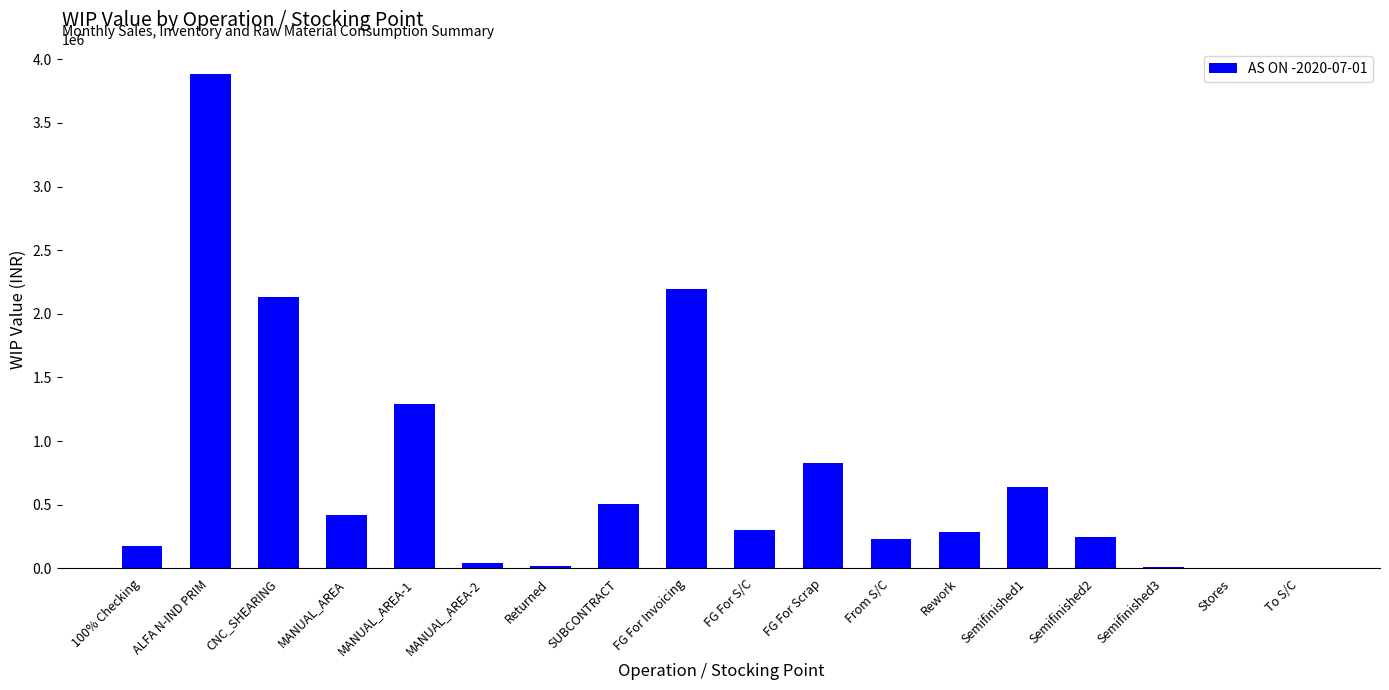

At which label is the value closest to 1941122?

CNC_SHEARING